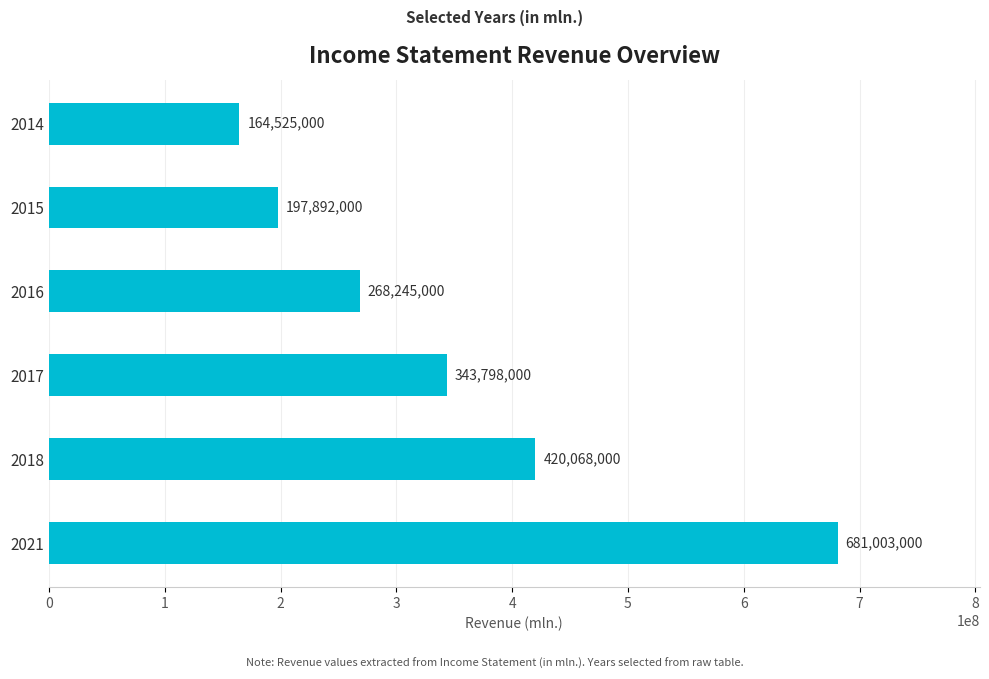

The chart shows a value of 197892000 at 2015. True or false?

True